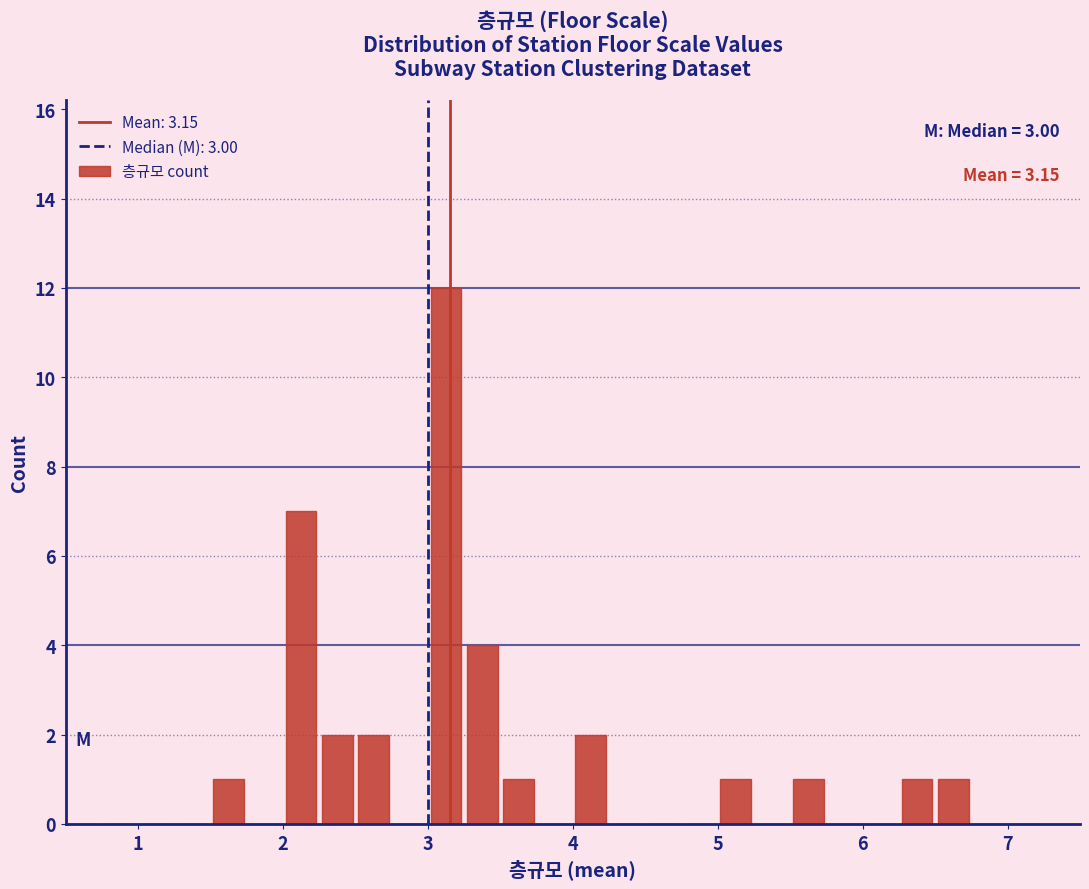

Around what value on the x-axis is the tallest bar? Give the approximate position of its centre, as read against the axis.

3.1